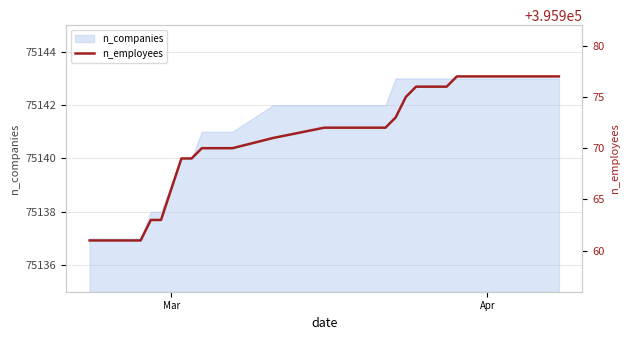

What is the approximate value of n_companies at Mar?

75139